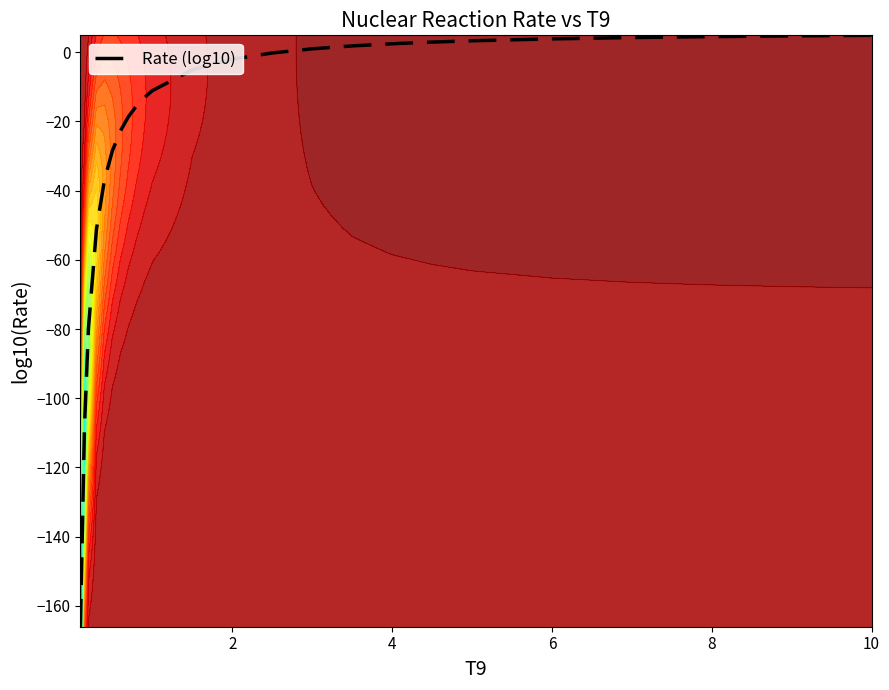

What is the average value?

-21.9